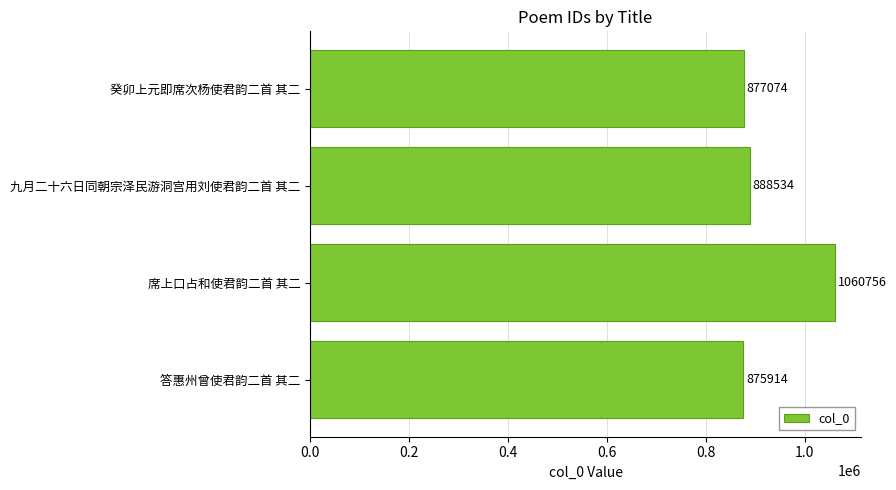

At which label is the value closest to 968335?

九月二十六日同朝宗泽民游洞宫用刘使君韵二首 其二